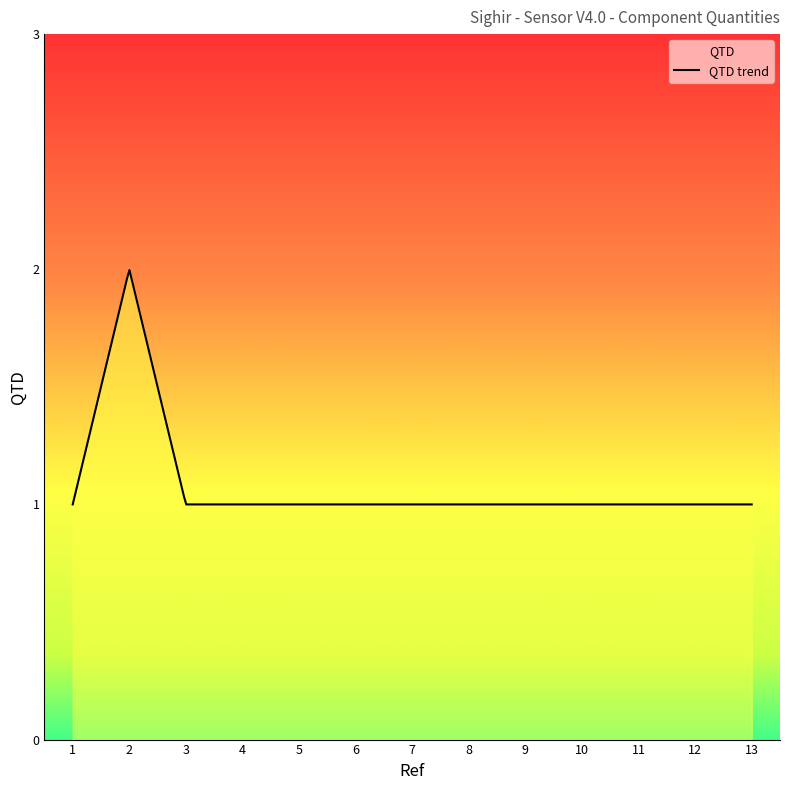

At which category does the chart reach its peak across all series?

2